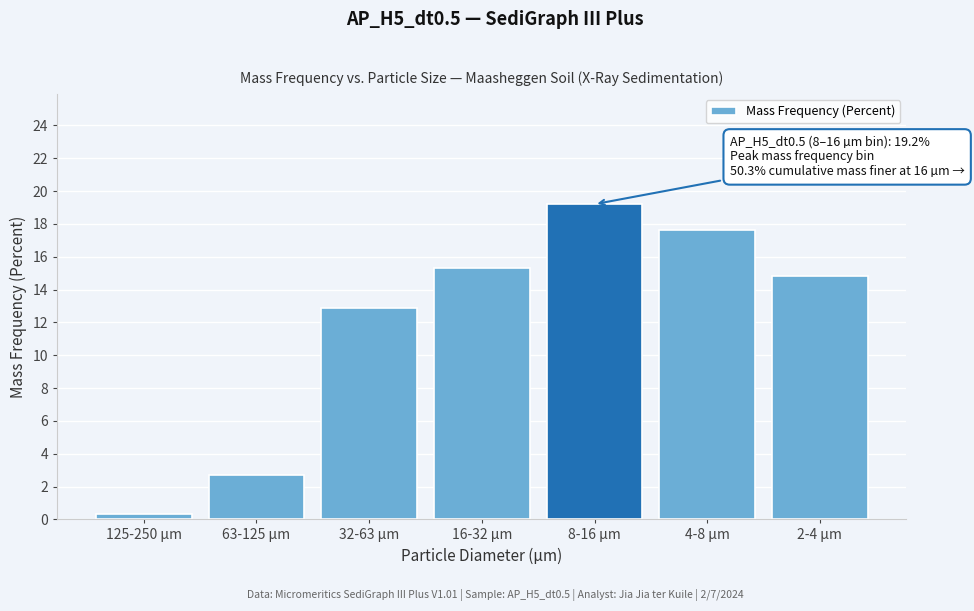

Reading left to right, list all the values displayed in this chart.

125-250 µm=0.3	63-125 µm=2.7	32-63 µm=12.9	16-32 µm=15.3	8-16 µm=19.2	4-8 µm=17.6	2-4 µm=14.8